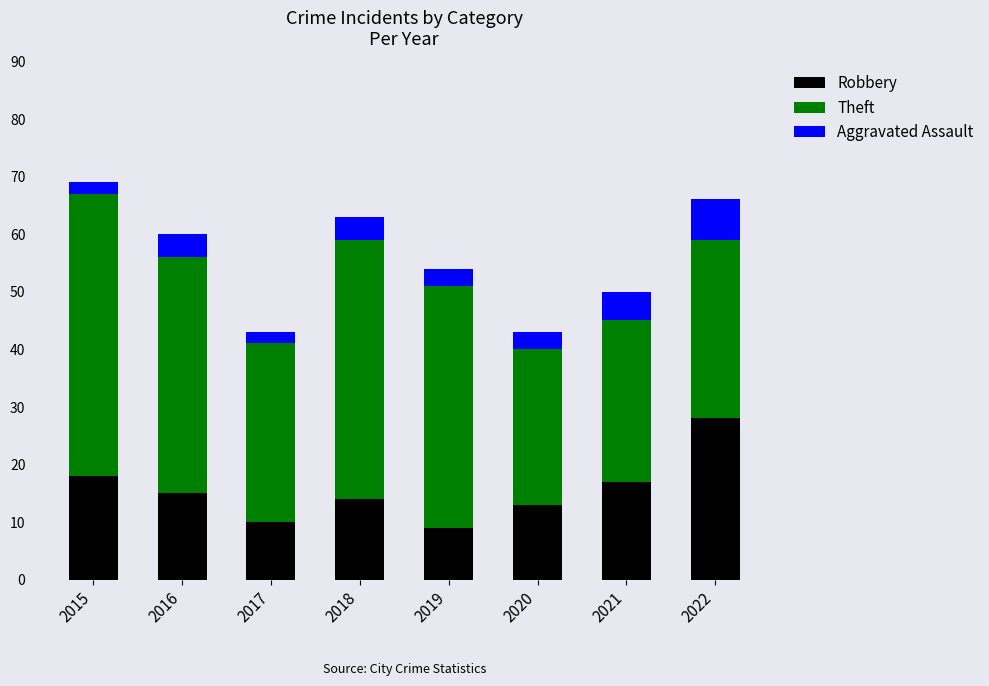

Reading left to right, what are the values for Robbery?

2015=18	2016=15	2017=10	2018=14	2019=9	2020=13	2021=17	2022=28